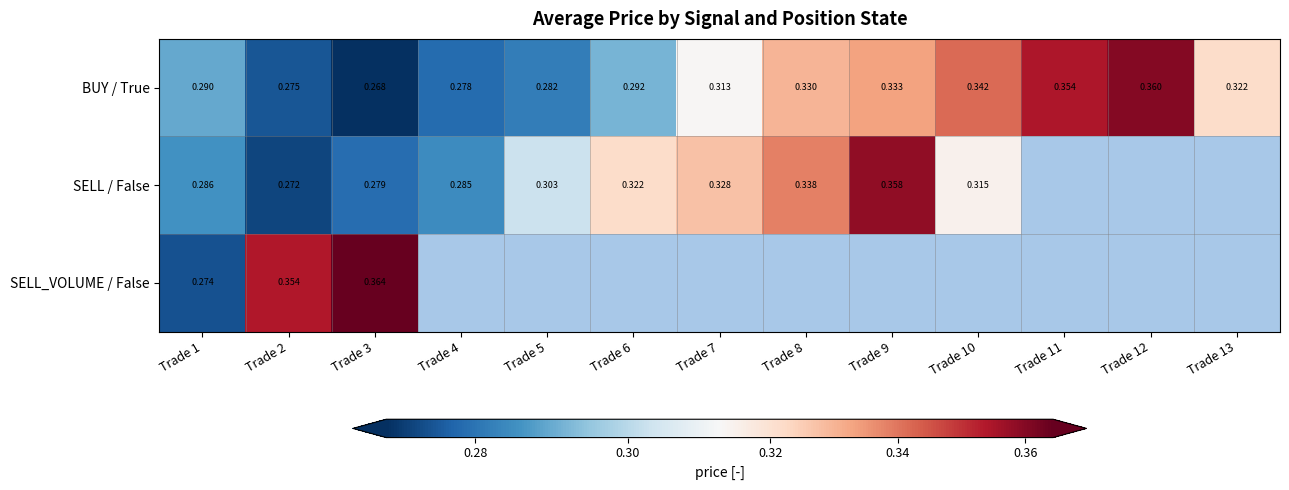

Which has a higher value, Trade 10 or Trade 4?

Trade 10